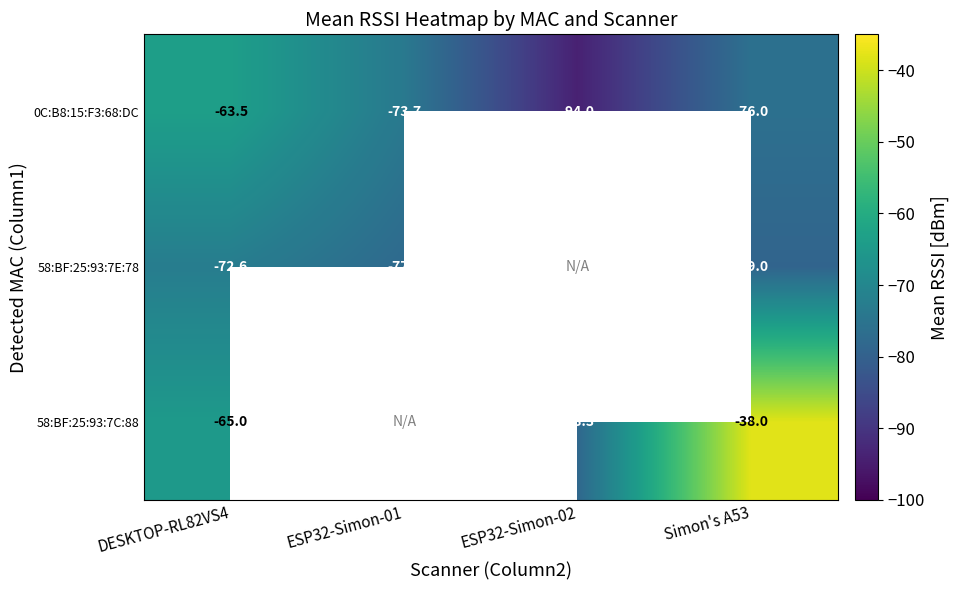

What is the minimum value for 0C:B8:15:F3:68:DC?

-94.0